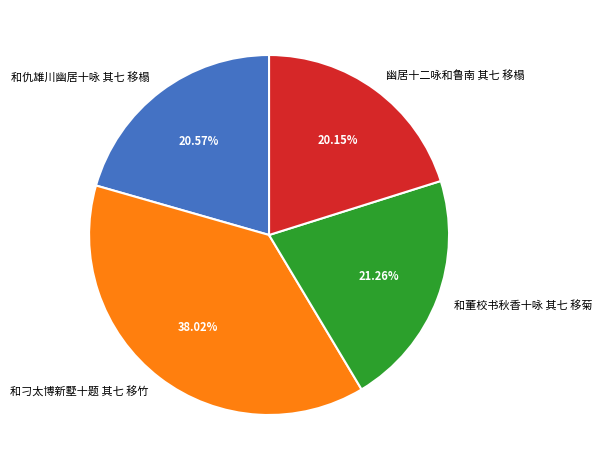

Count the number of slices in the pie.

4